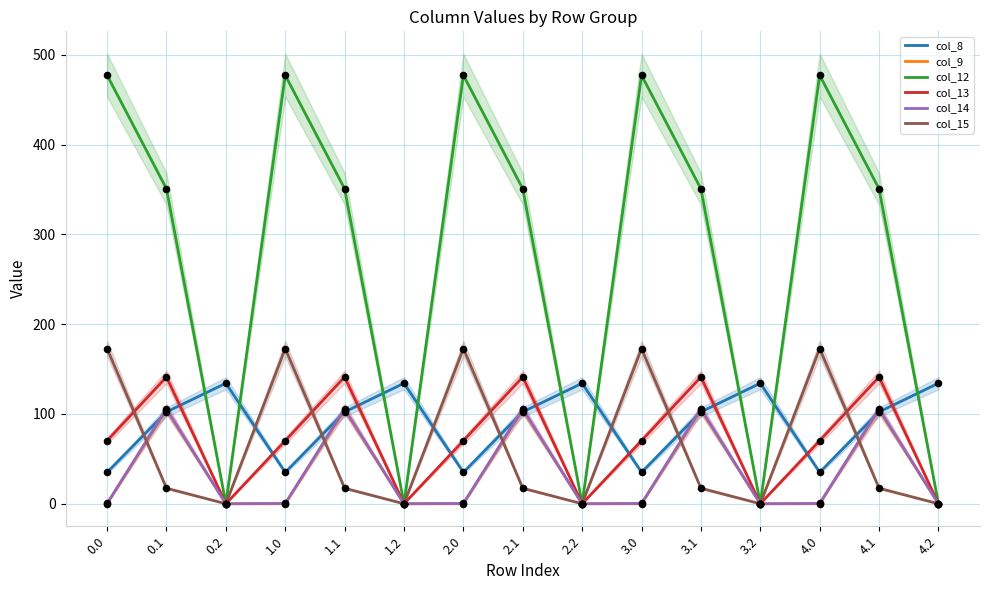

Which series contains the lowest Y value?

col_9